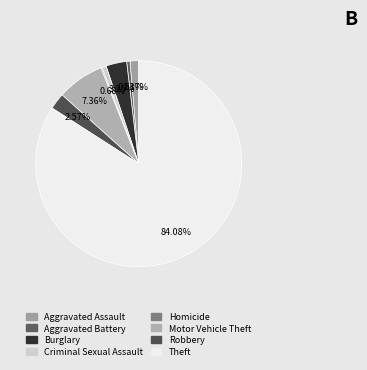

Approximately how many times larger is the value at Burglary compared to Aggravated Battery?

6.3